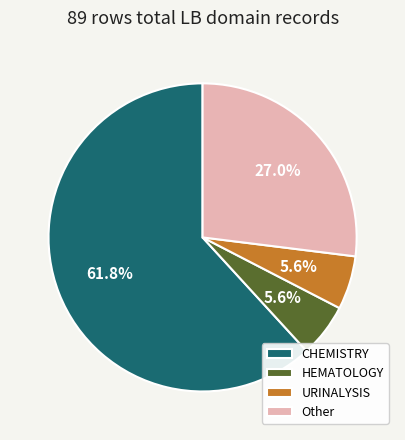

How much of the chart is everything except URINALYSIS?

94.4%